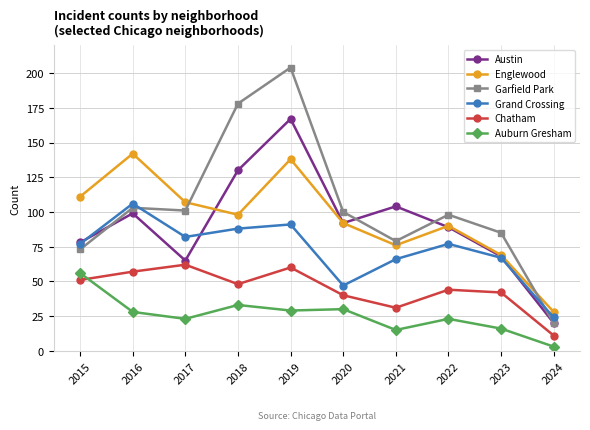

What is the difference between the second highest and minimum values in the Garfield Park series?

158